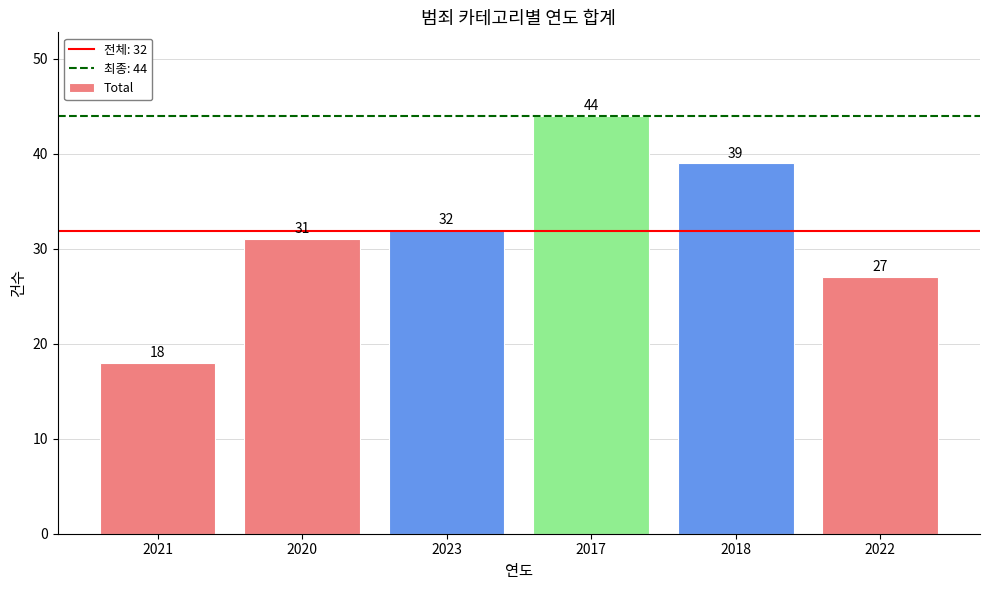

What is the sum of all values?

191